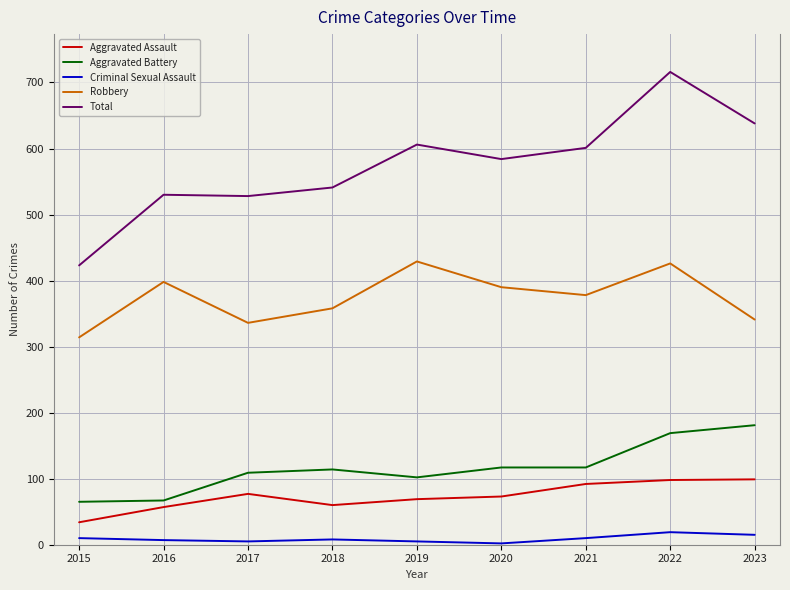

Which series changed the most between 2015 and 2022?

Total